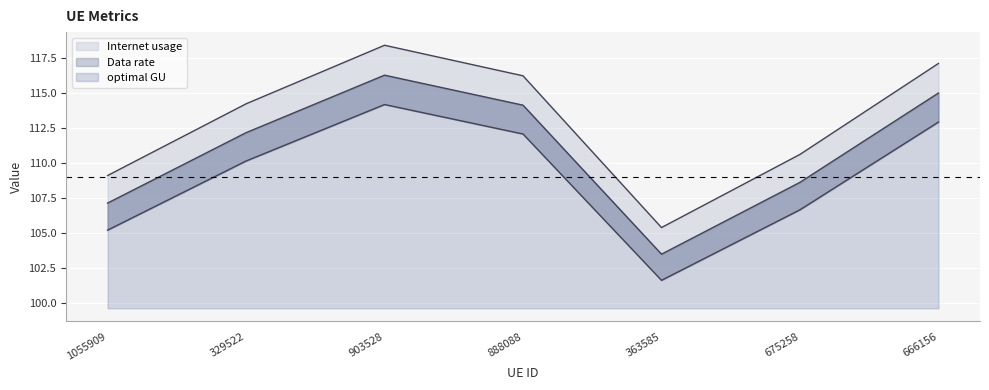

True or false: Data rate and Internet usage cross at least once.

False